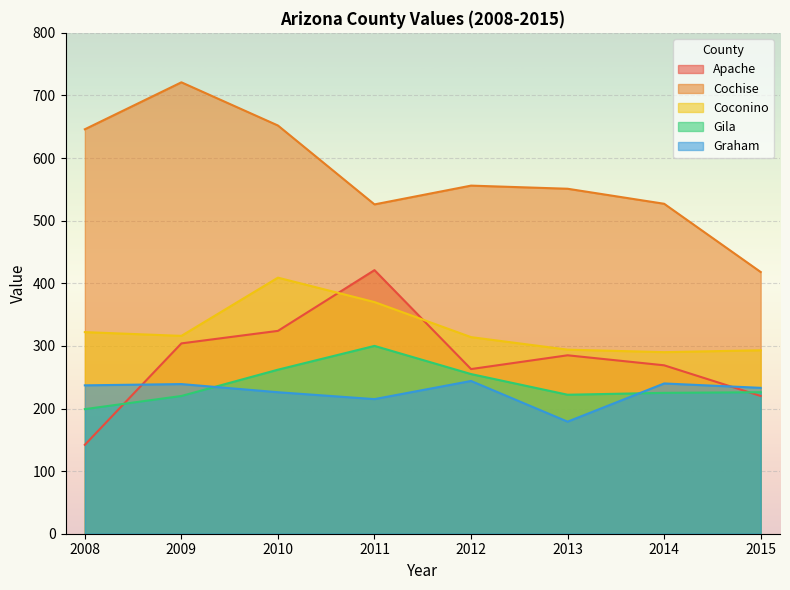

What is the total value across all series at 2012?

1632